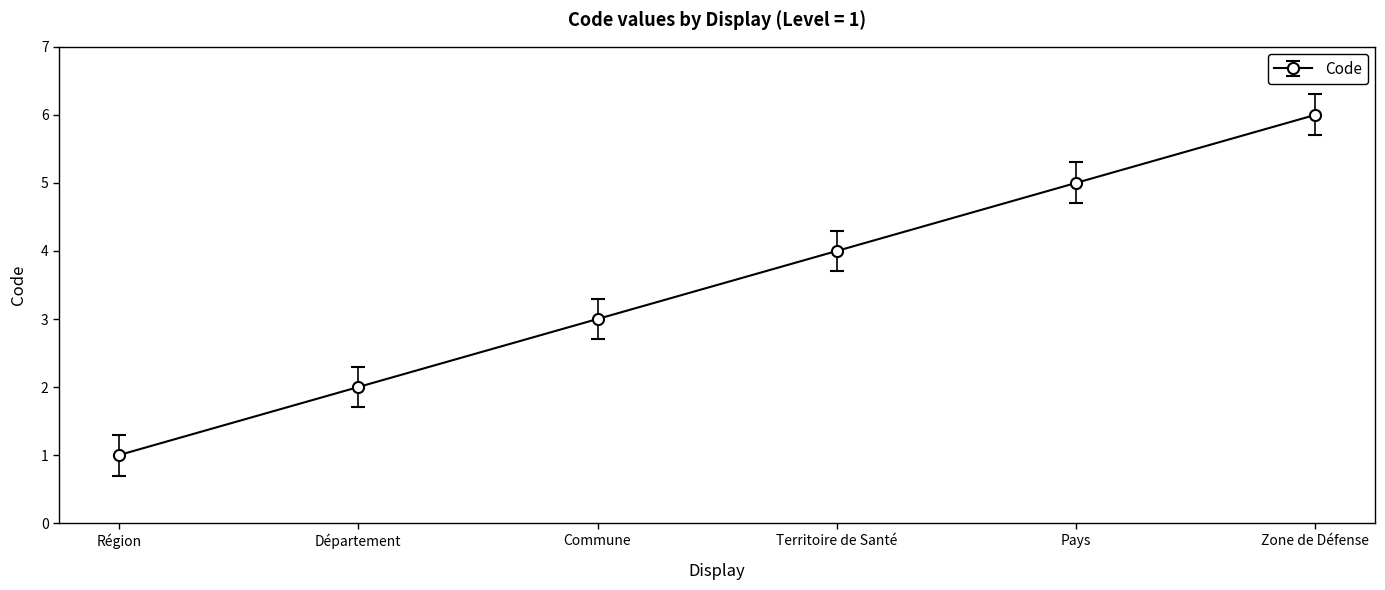

Does the chart have visible grid lines?

No